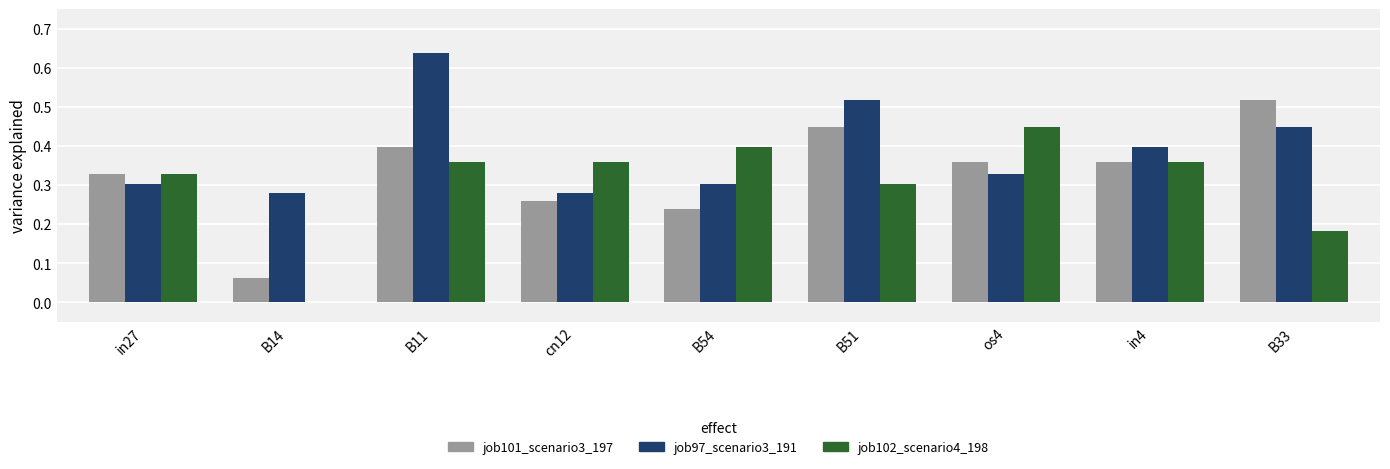

Where is job101_scenario3_197 nearest to the value 0?

B14